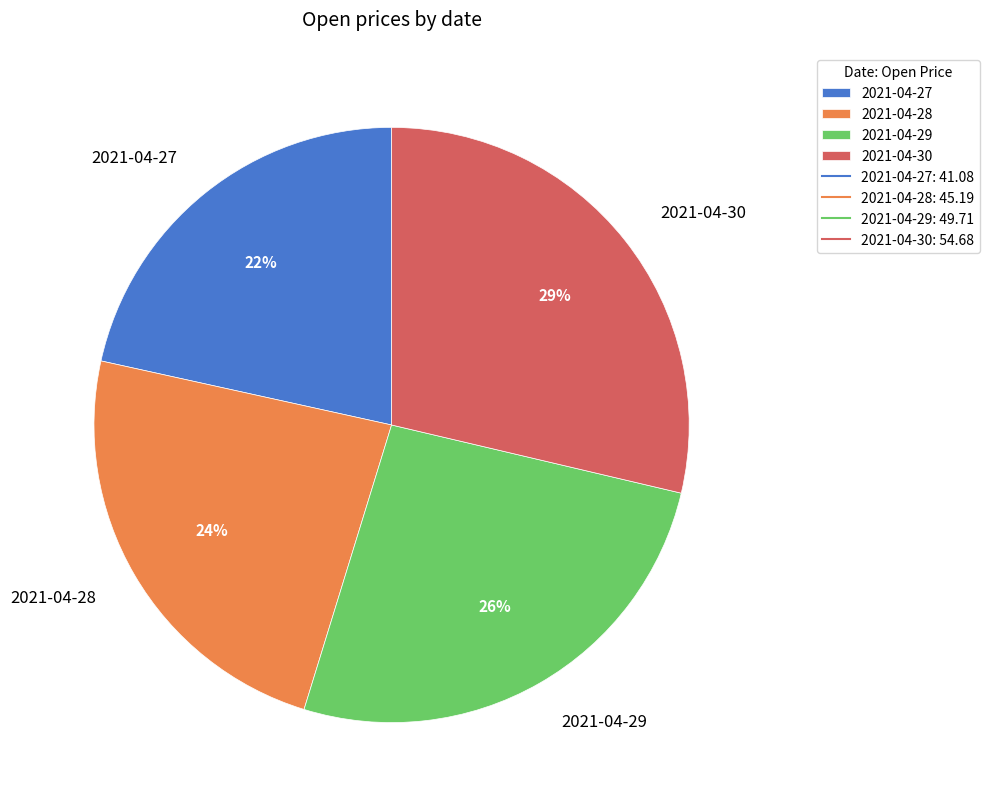

To the nearest percent, what is the difference between the largest and smallest slice percentages?

7%